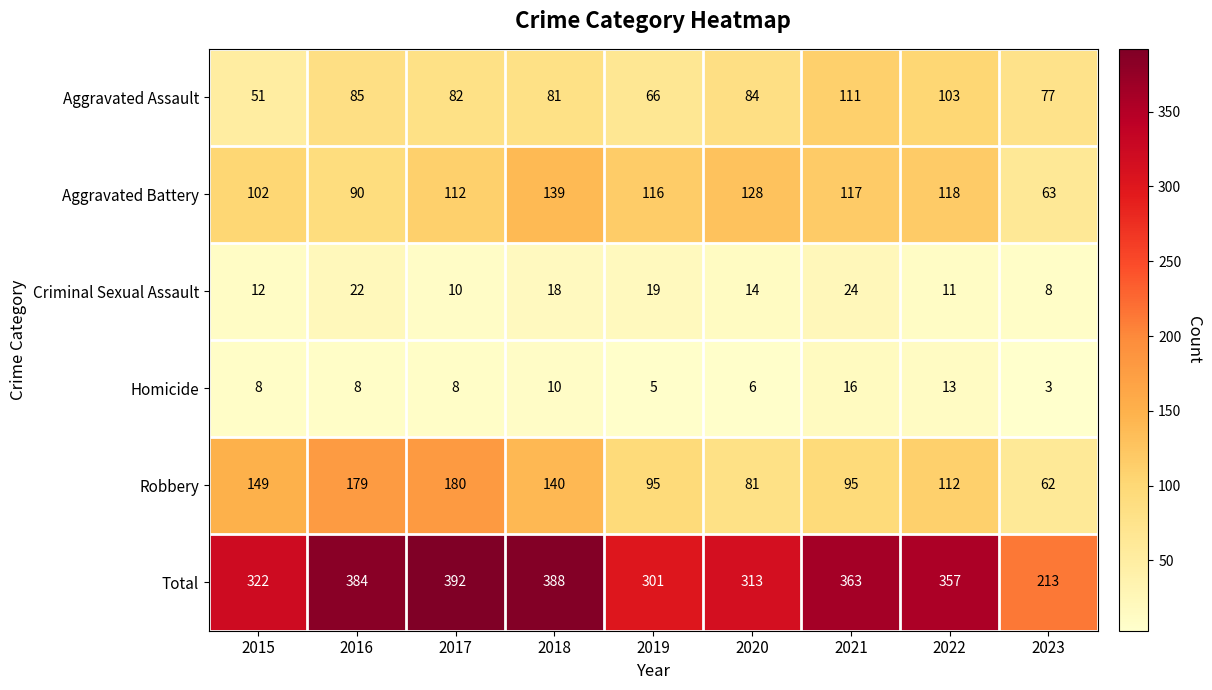

How many series are shown in this chart?

6